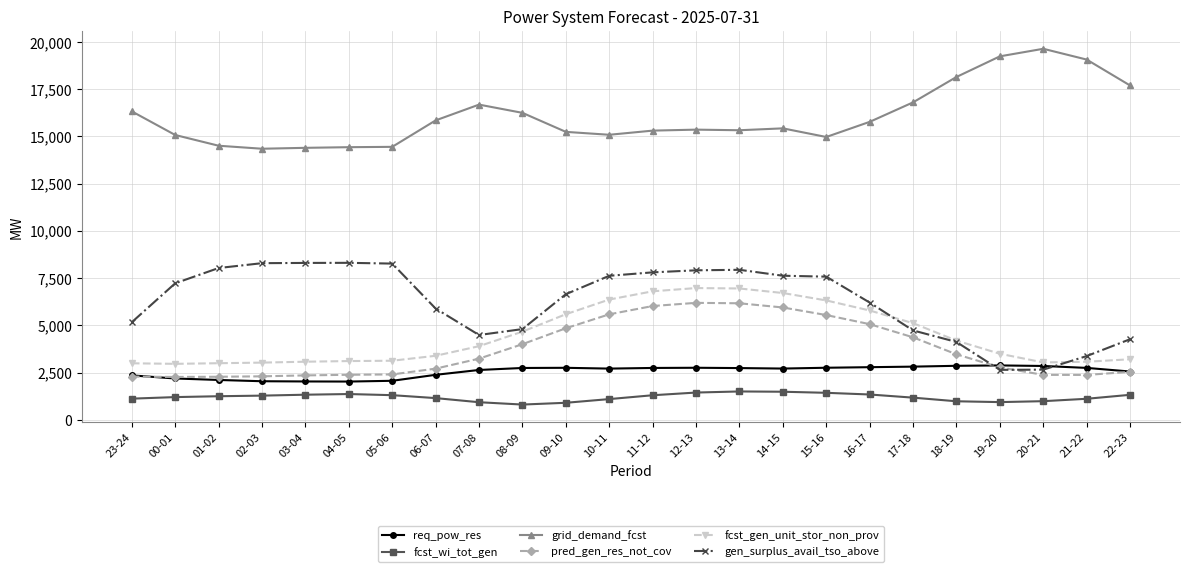

Which series has the largest total across all categories?

grid_demand_fcst